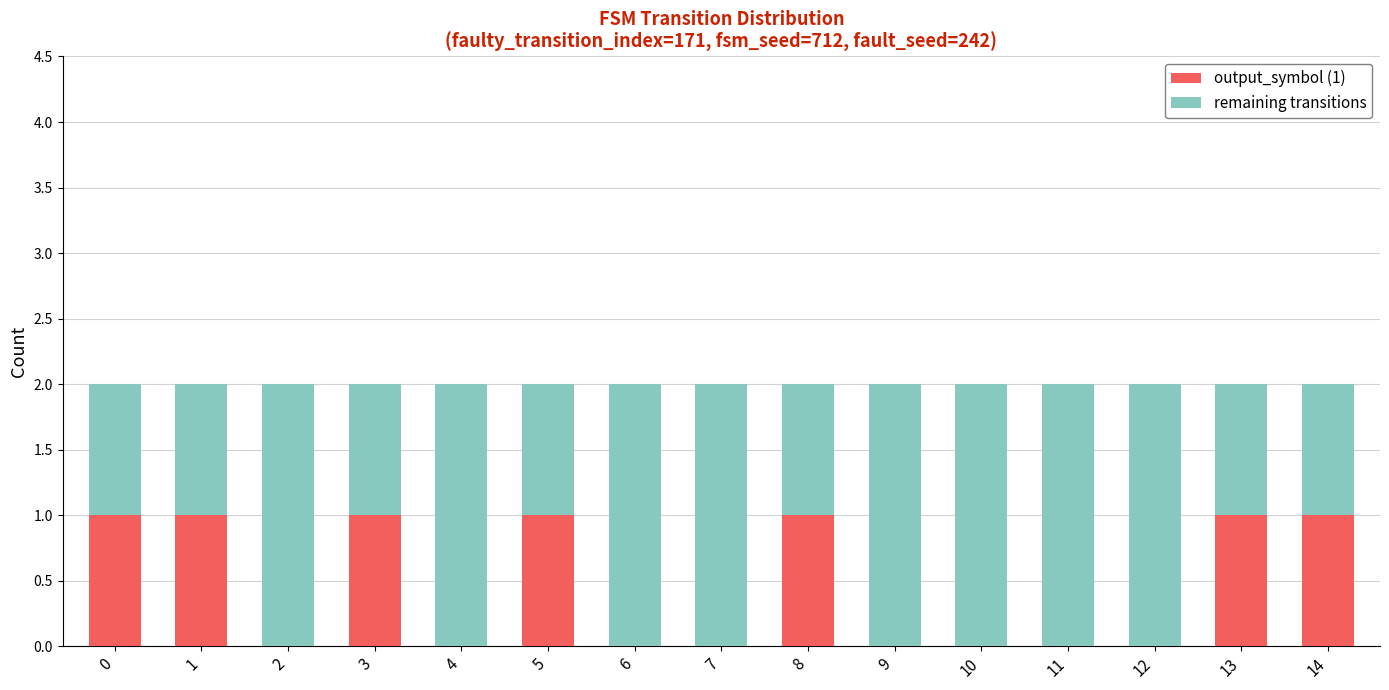

True or false: output_symbol (1) has a value of 2 at 14.

False